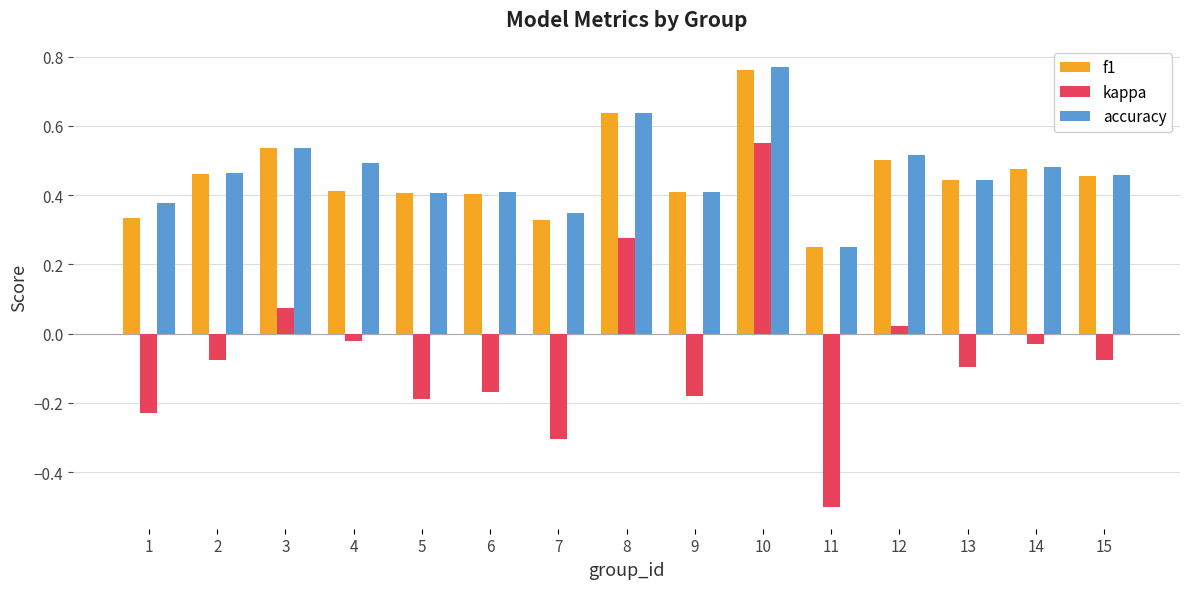

Which series has the largest total across all categories?

accuracy